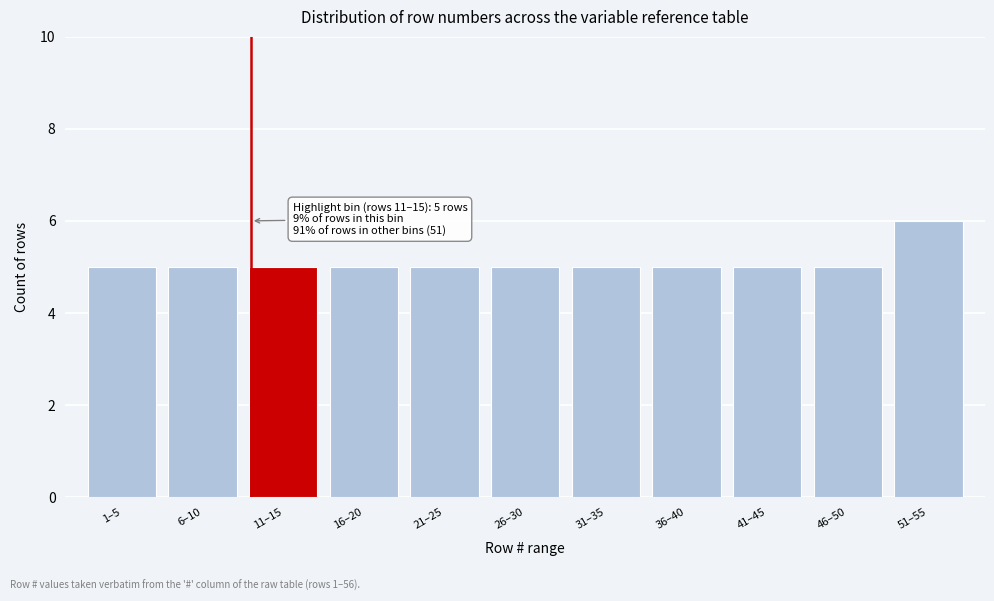

Reading left to right, what are all the values shown in this chart?

1–5=5	6–10=5	11–15=5	16–20=5	21–25=5	26–30=5	31–35=5	36–40=5	41–45=5	46–50=5	51–55=6